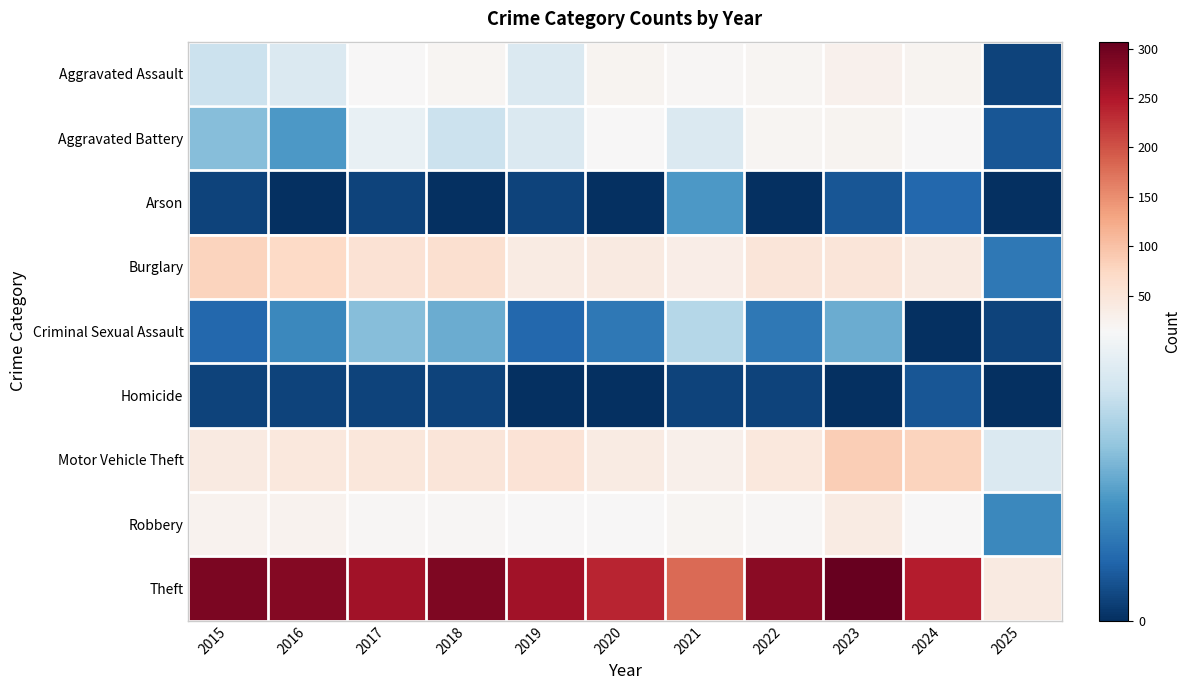

Between 2024 and 2016, which is larger?

2024